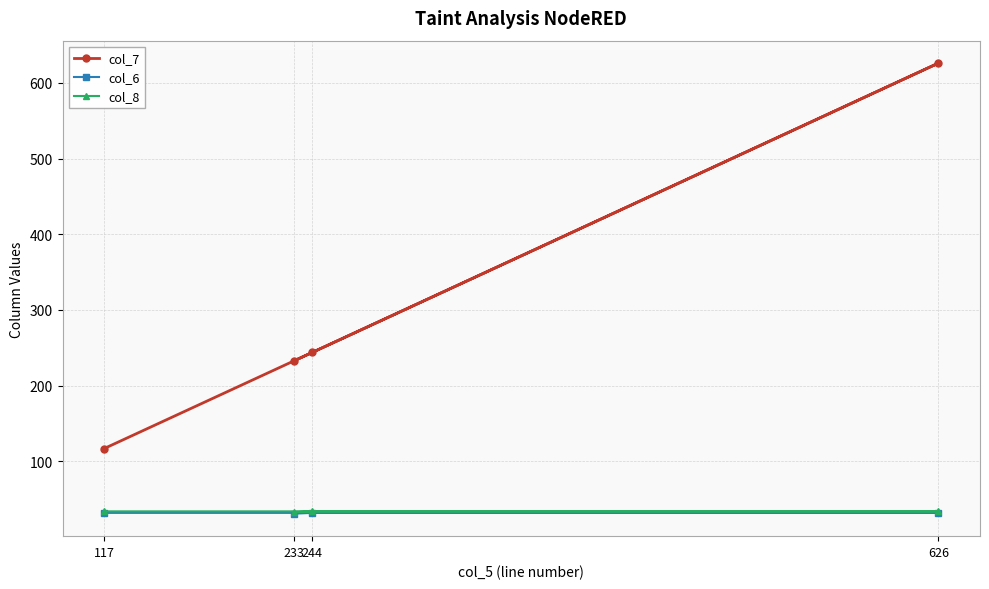

Count the col_8 values in the range 34 to 35.

3